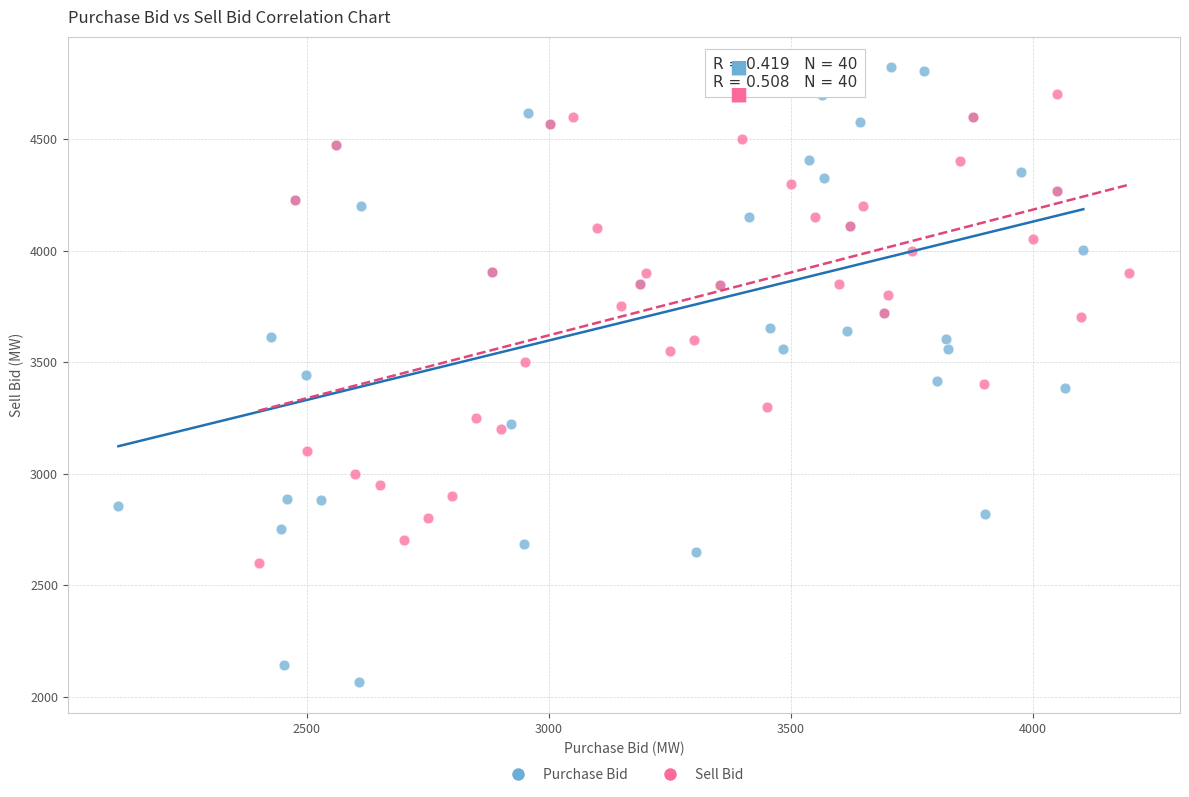

Which series has the widest spread of Y values?

Purchase Bid